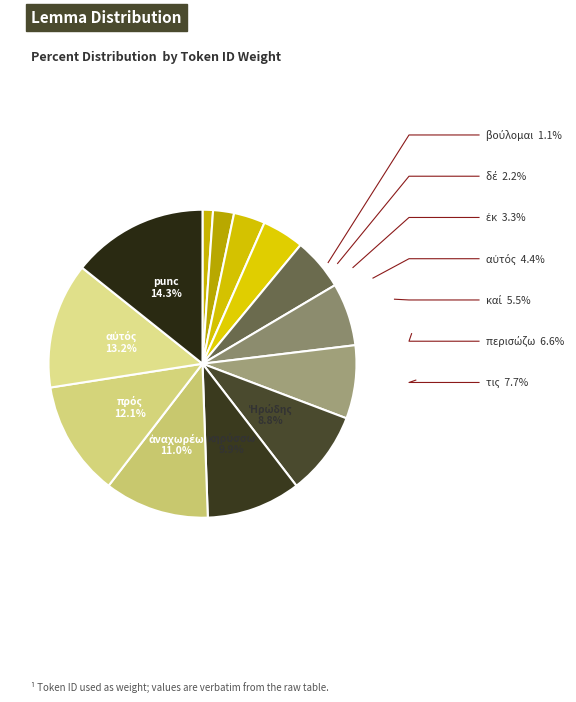

How many slices are in this pie chart?

13